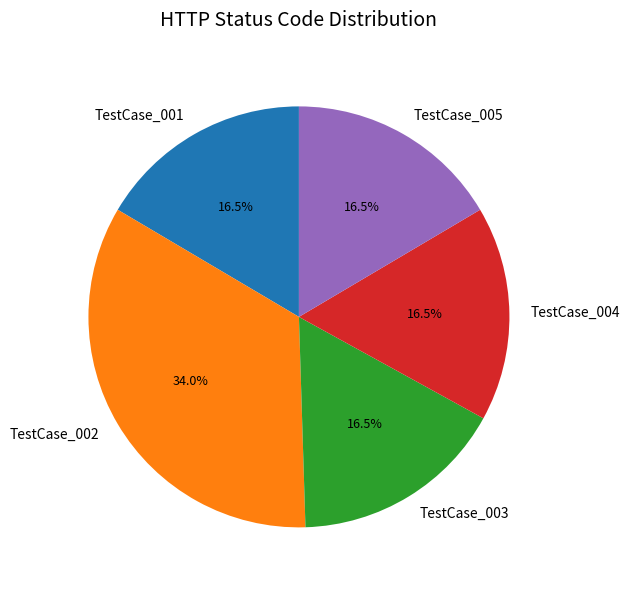

Approximately how many times larger is the value at TestCase_003 compared to TestCase_005?

1.0